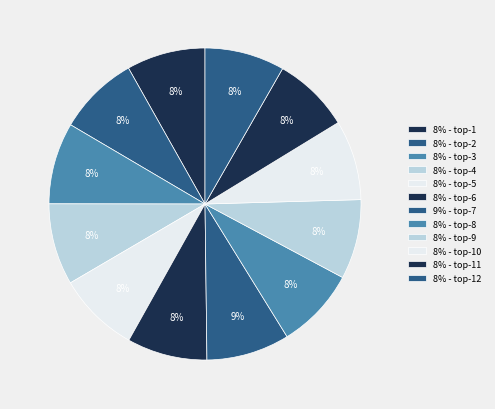

How many slices are in this pie chart?

12